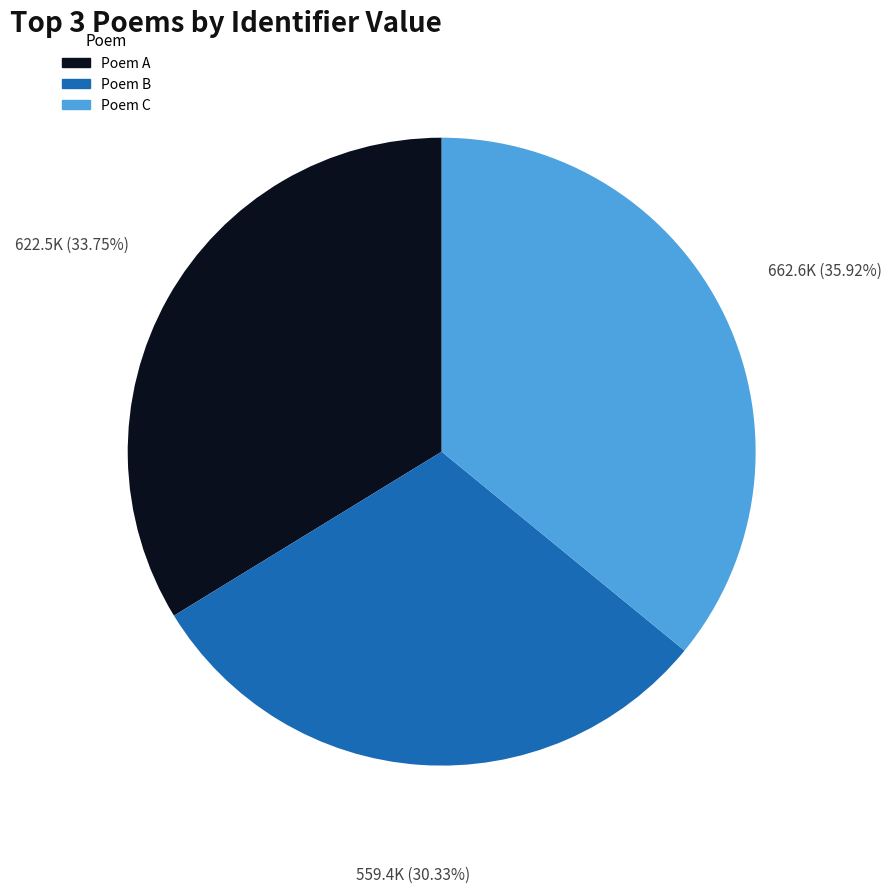

Is there any slice that represents more than half of the pie?

No